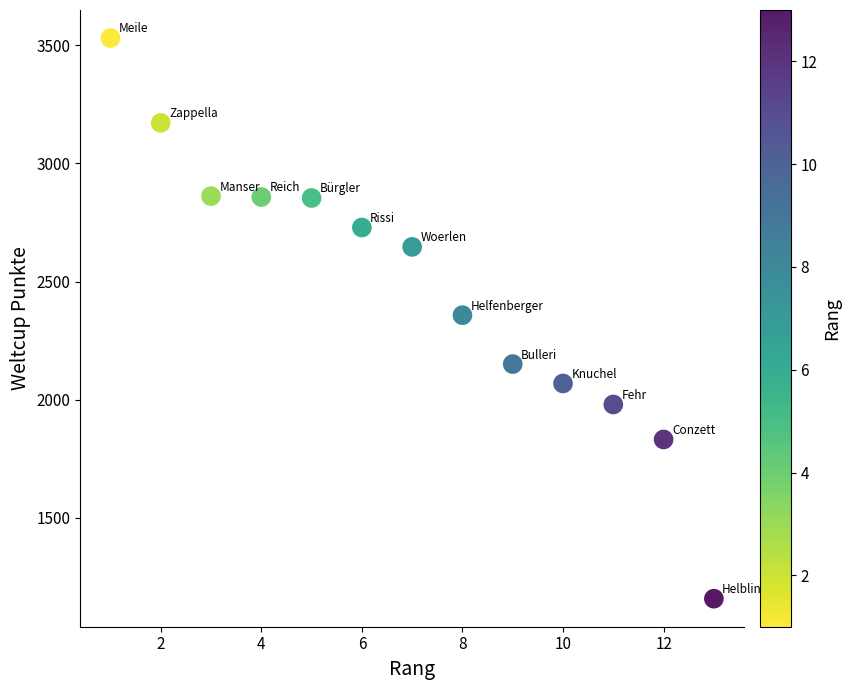

What is the range of X values (max minus min)?

12